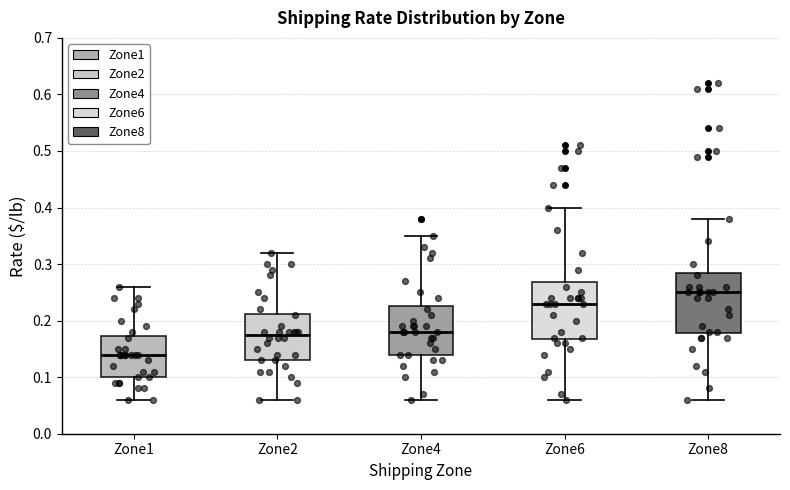

Which box's median line is the lowest?

Zone1